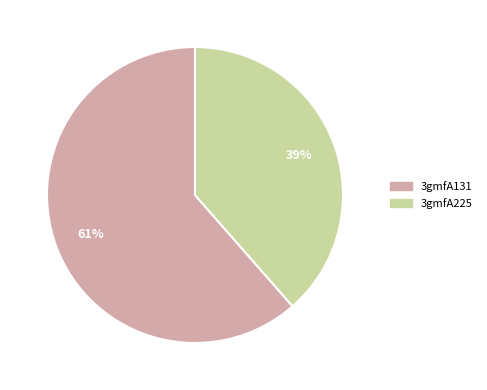

To the nearest percent, what is the average slice percentage?

50%